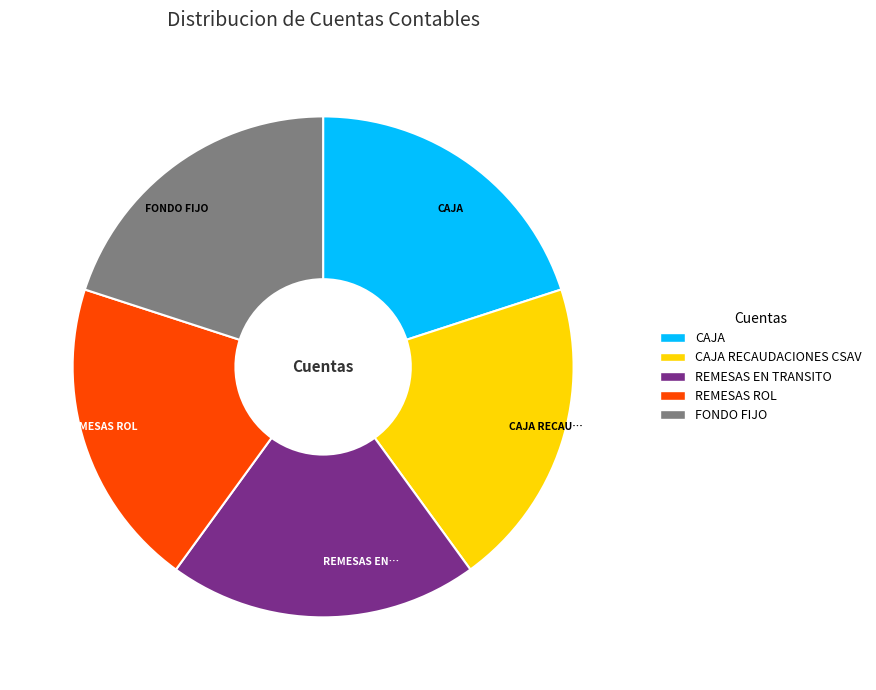

Is there a majority slice in this chart?

No